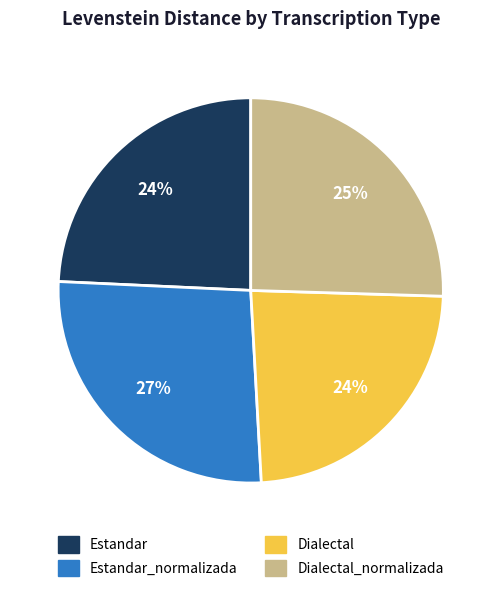

Is there any slice that represents more than half of the pie?

No